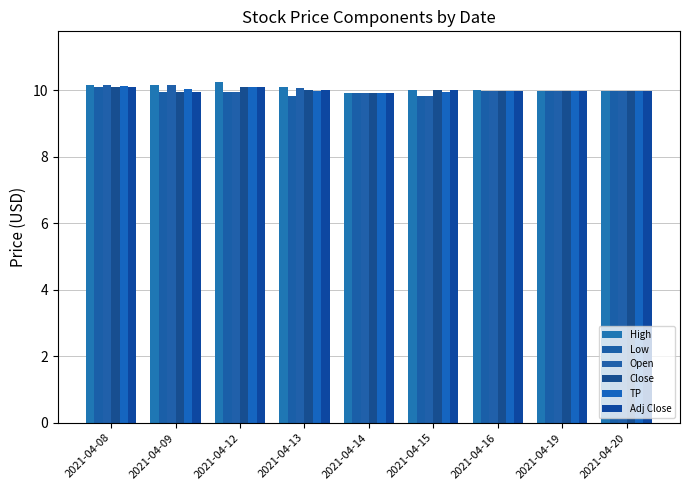

What are all the series names shown in the legend?

High, Low, Open, Close, TP, Adj Close